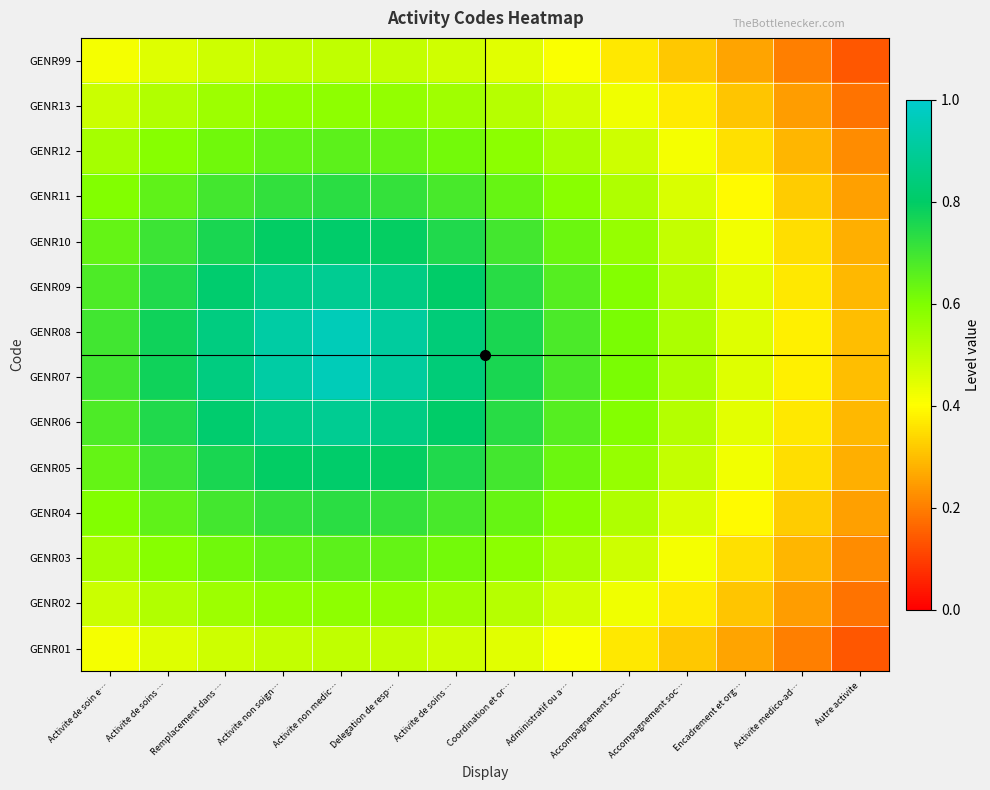

Reading left to right, list all the values displayed in this chart.

GENR01: Activite de soin e…=0.4	Activite de soins …=0.5	Remplacement dans …=0.5	Activite non soign…=0.5	Activite non medic…=0.5	Delegation de resp…=0.5	Activite de soins …=0.5	Coordination et or…=0.4	Administratif ou a…=0.4	Accompagnement soc…=0.4	Accompagnement soc…=0.3	Encadrement et org…=0.3	Activite medico-ad…=0.2	Autre activite=0.1
GENR02: Activite de soin e…=0.5	Activite de soins …=0.5	Remplacement dans …=0.6	Activite non soign…=0.6	Activite non medic…=0.6	Delegation de resp…=0.6	Activite de soins …=0.5	Coordination et or…=0.5	Administratif ou a…=0.5	Accompagnement soc…=0.4	Accompagnement soc…=0.4	Encadrement et org…=0.3	Activite medico-ad…=0.2	Autre activite=0.2
GENR03: Activite de soin e…=0.5	Activite de soins …=0.6	Remplacement dans …=0.6	Activite non soign…=0.6	Activite non medic…=0.7	Delegation de resp…=0.6	Activite de soins …=0.6	Coordination et or…=0.6	Administratif ou a…=0.5	Accompagnement soc…=0.5	Accompagnement soc…=0.4	Encadrement et org…=0.4	Activite medico-ad…=0.3	Autre activite=0.2
GENR04: Activite de soin e…=0.6	Activite de soins …=0.7	Remplacement dans …=0.7	Activite non soign…=0.7	Activite non medic…=0.7	Delegation de resp…=0.7	Activite de soins …=0.7	Coordination et or…=0.6	Administratif ou a…=0.6	Accompagnement soc…=0.5	Accompagnement soc…=0.5	Encadrement et org…=0.4	Activite medico-ad…=0.3	Autre activite=0.3
GENR05: Activite de soin e…=0.6	Activite de soins …=0.7	Remplacement dans …=0.8	Activite non soign…=0.8	Activite non medic…=0.8	Delegation de resp…=0.8	Activite de soins …=0.7	Coordination et or…=0.7	Administratif ou a…=0.6	Accompagnement soc…=0.6	Accompagnement soc…=0.5	Encadrement et org…=0.4	Activite medico-ad…=0.3	Autre activite=0.3
GENR06: Activite de soin e…=0.7	Activite de soins …=0.7	Remplacement dans …=0.8	Activite non soign…=0.9	Activite non medic…=0.9	Delegation de resp…=0.9	Activite de soins …=0.8	Coordination et or…=0.7	Administratif ou a…=0.7	Accompagnement soc…=0.6	Accompagnement soc…=0.5	Encadrement et org…=0.4	Activite medico-ad…=0.4	Autre activite=0.3
GENR07: Activite de soin e…=0.7	Activite de soins …=0.8	Remplacement dans …=0.8	Activite non soign…=0.9	Activite non medic…=1.0	Delegation de resp…=0.9	Activite de soins …=0.8	Coordination et or…=0.8	Administratif ou a…=0.7	Accompagnement soc…=0.6	Accompagnement soc…=0.5	Encadrement et org…=0.5	Activite medico-ad…=0.4	Autre activite=0.3
GENR08: Activite de soin e…=0.7	Activite de soins …=0.8	Remplacement dans …=0.8	Activite non soign…=0.9	Activite non medic…=1.0	Delegation de resp…=0.9	Activite de soins …=0.8	Coordination et or…=0.8	Administratif ou a…=0.7	Accompagnement soc…=0.6	Accompagnement soc…=0.5	Encadrement et org…=0.5	Activite medico-ad…=0.4	Autre activite=0.3
GENR09: Activite de soin e…=0.7	Activite de soins …=0.7	Remplacement dans …=0.8	Activite non soign…=0.9	Activite non medic…=0.9	Delegation de resp…=0.9	Activite de soins …=0.8	Coordination et or…=0.7	Administratif ou a…=0.7	Accompagnement soc…=0.6	Accompagnement soc…=0.5	Encadrement et org…=0.4	Activite medico-ad…=0.4	Autre activite=0.3
GENR10: Activite de soin e…=0.6	Activite de soins …=0.7	Remplacement dans …=0.8	Activite non soign…=0.8	Activite non medic…=0.8	Delegation de resp…=0.8	Activite de soins …=0.7	Coordination et or…=0.7	Administratif ou a…=0.6	Accompagnement soc…=0.6	Accompagnement soc…=0.5	Encadrement et org…=0.4	Activite medico-ad…=0.3	Autre activite=0.3
GENR11: Activite de soin e…=0.6	Activite de soins …=0.7	Remplacement dans …=0.7	Activite non soign…=0.7	Activite non medic…=0.7	Delegation de resp…=0.7	Activite de soins …=0.7	Coordination et or…=0.6	Administratif ou a…=0.6	Accompagnement soc…=0.5	Accompagnement soc…=0.5	Encadrement et org…=0.4	Activite medico-ad…=0.3	Autre activite=0.3
GENR12: Activite de soin e…=0.5	Activite de soins …=0.6	Remplacement dans …=0.6	Activite non soign…=0.6	Activite non medic…=0.7	Delegation de resp…=0.6	Activite de soins …=0.6	Coordination et or…=0.6	Administratif ou a…=0.5	Accompagnement soc…=0.5	Accompagnement soc…=0.4	Encadrement et org…=0.4	Activite medico-ad…=0.3	Autre activite=0.2
GENR13: Activite de soin e…=0.5	Activite de soins …=0.5	Remplacement dans …=0.6	Activite non soign…=0.6	Activite non medic…=0.6	Delegation de resp…=0.6	Activite de soins …=0.5	Coordination et or…=0.5	Administratif ou a…=0.5	Accompagnement soc…=0.4	Accompagnement soc…=0.4	Encadrement et org…=0.3	Activite medico-ad…=0.2	Autre activite=0.2
GENR99: Activite de soin e…=0.4	Activite de soins …=0.5	Remplacement dans …=0.5	Activite non soign…=0.5	Activite non medic…=0.5	Delegation de resp…=0.5	Activite de soins …=0.5	Coordination et or…=0.4	Administratif ou a…=0.4	Accompagnement soc…=0.4	Accompagnement soc…=0.3	Encadrement et org…=0.3	Activite medico-ad…=0.2	Autre activite=0.1